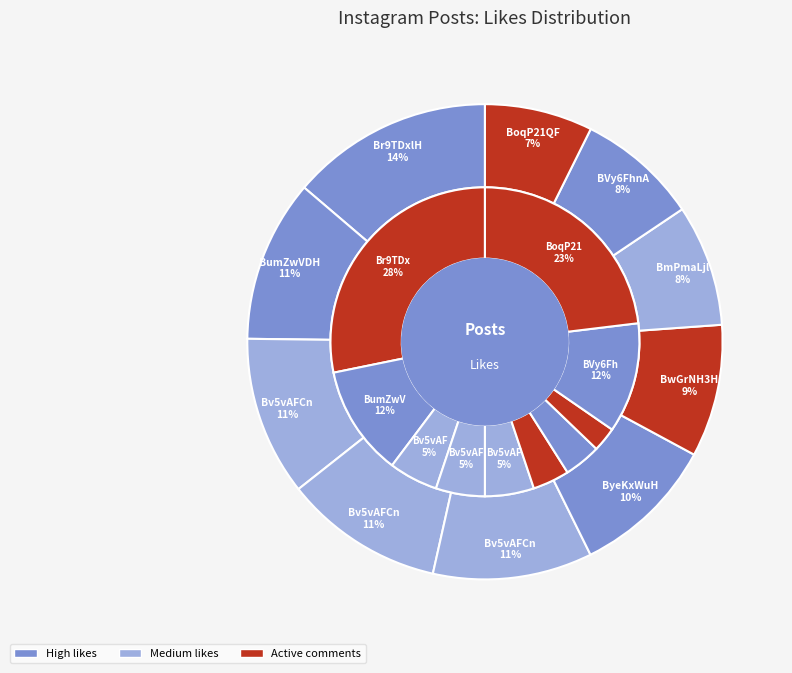

To the nearest percent, what percentage of the pie is BumZwVDHNVk?

11%